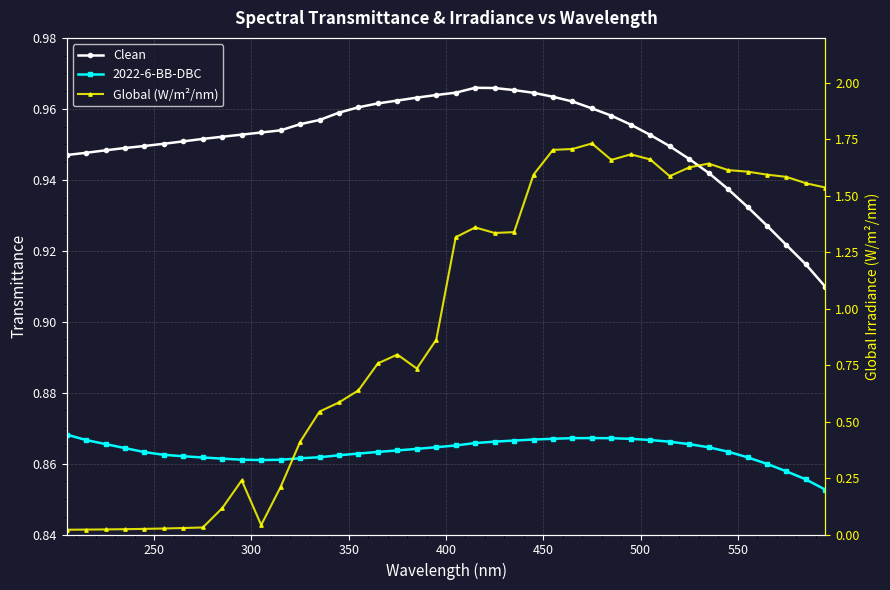

True or false: 2022-6-BB-DBC has more than 0 interior local peaks.

True